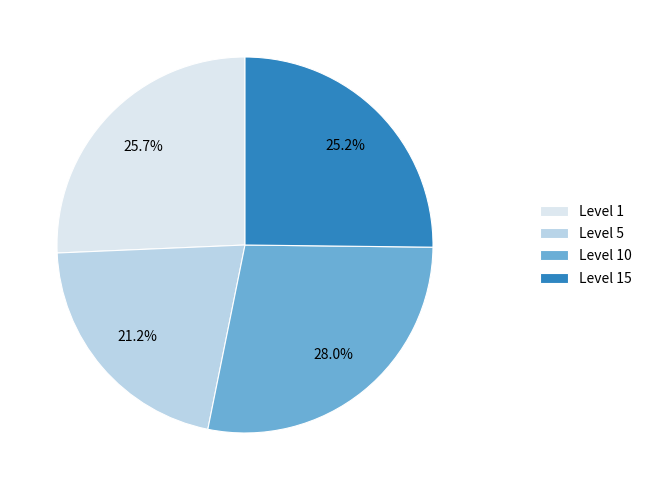

Approximately how many times larger is the value at Level 5 compared to Level 15?

0.8